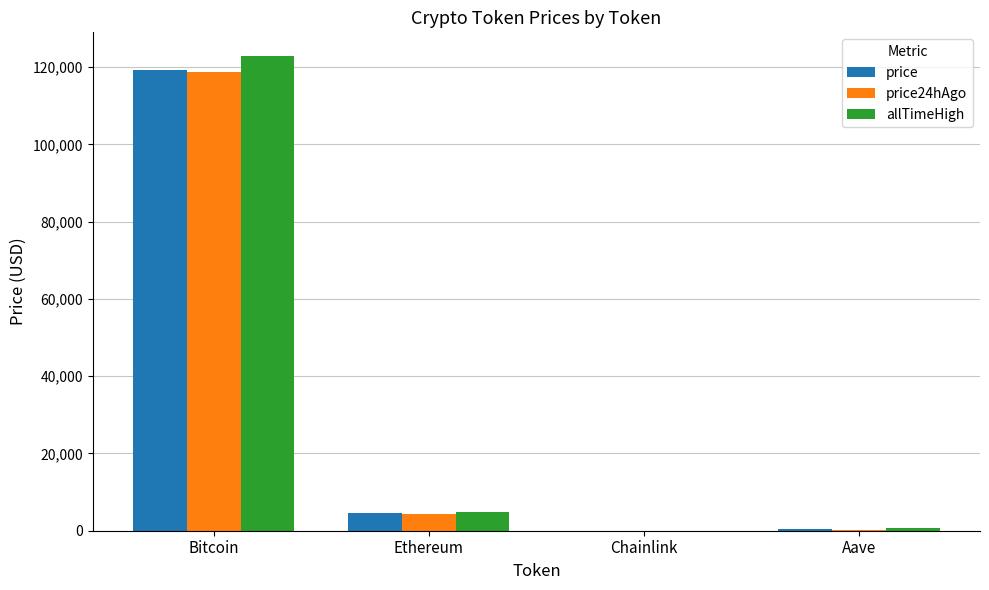

What are all the series names shown in the legend?

price, price24hAgo, allTimeHigh